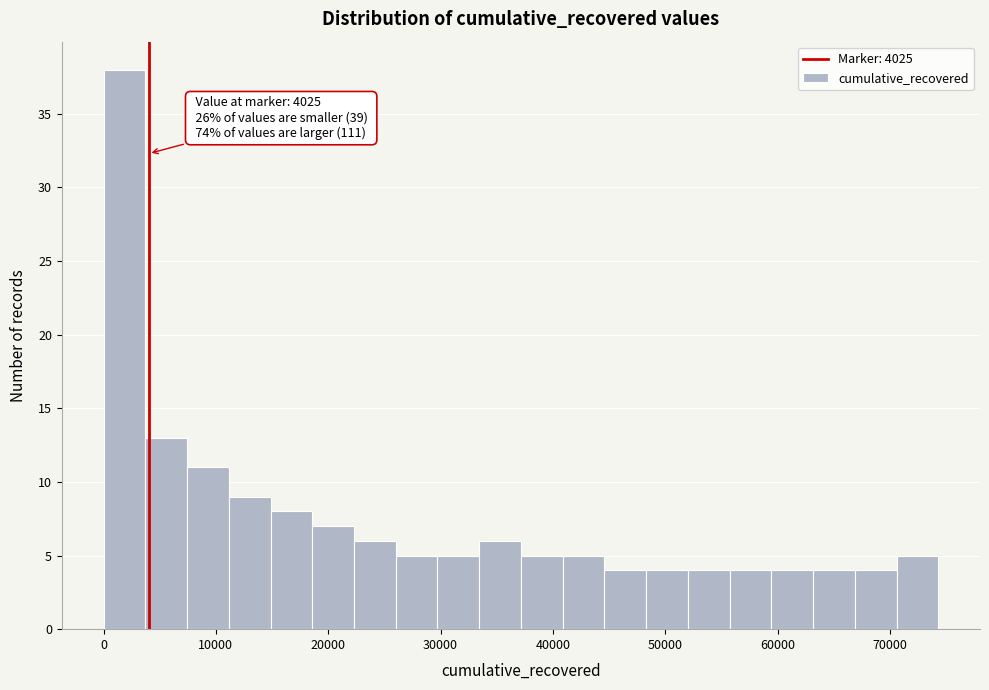

Around what value on the x-axis is the tallest bar? Give the approximate position of its centre, as read against the axis.

2000